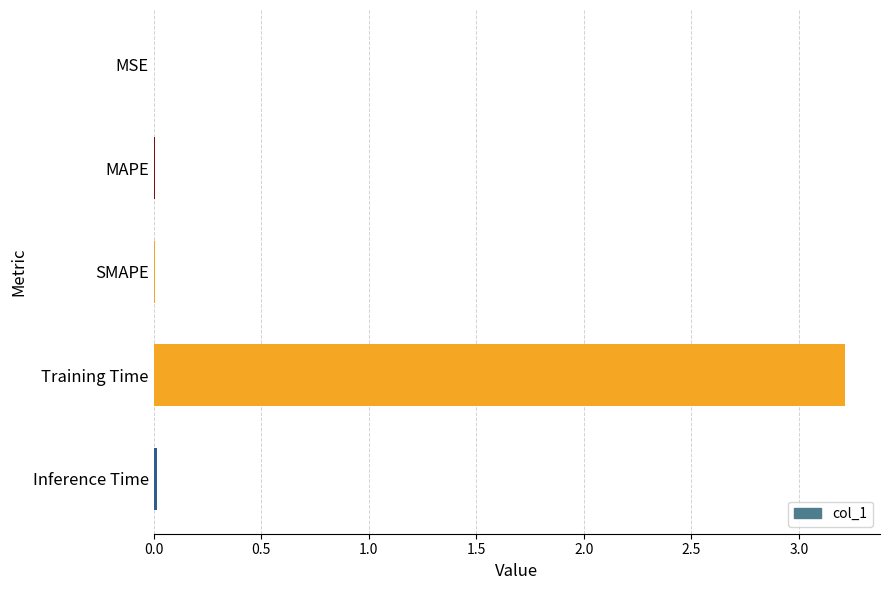

What is the greatest value displayed?

3.2